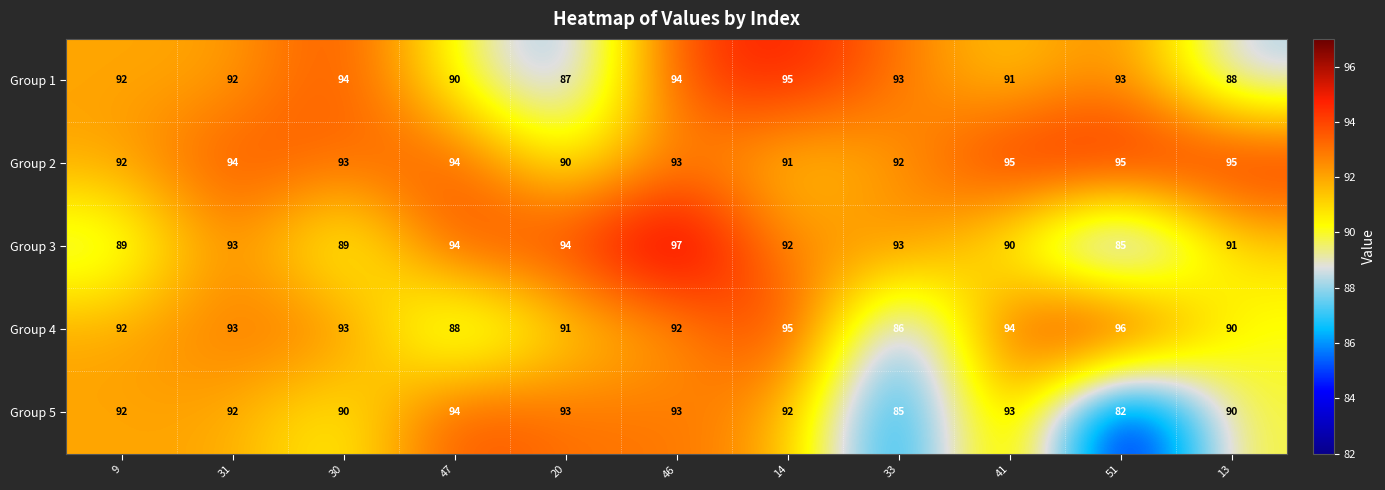

What is the average value of the Group 4 series?

92